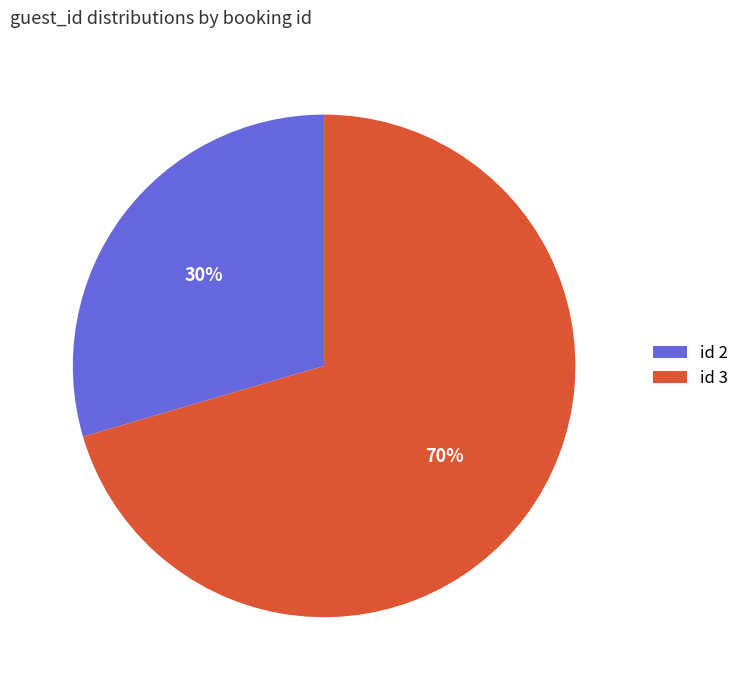

To the nearest percent, what portion does id 2 represent?

30%